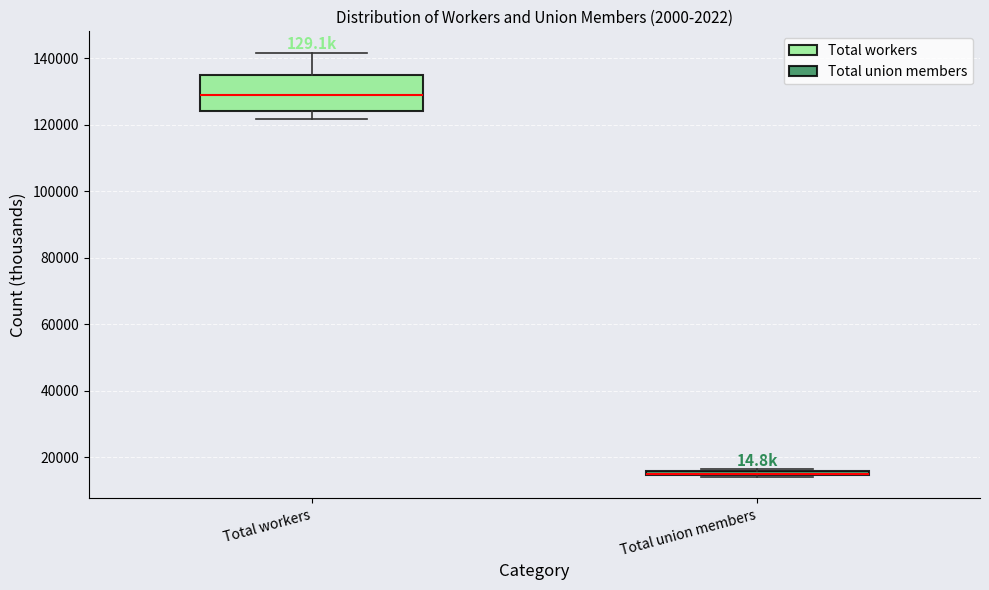

Where does the median line of the box for Total workers sit on the y-axis? The values are not printed on the chart, so give them approximately, as read against the axis.

130000